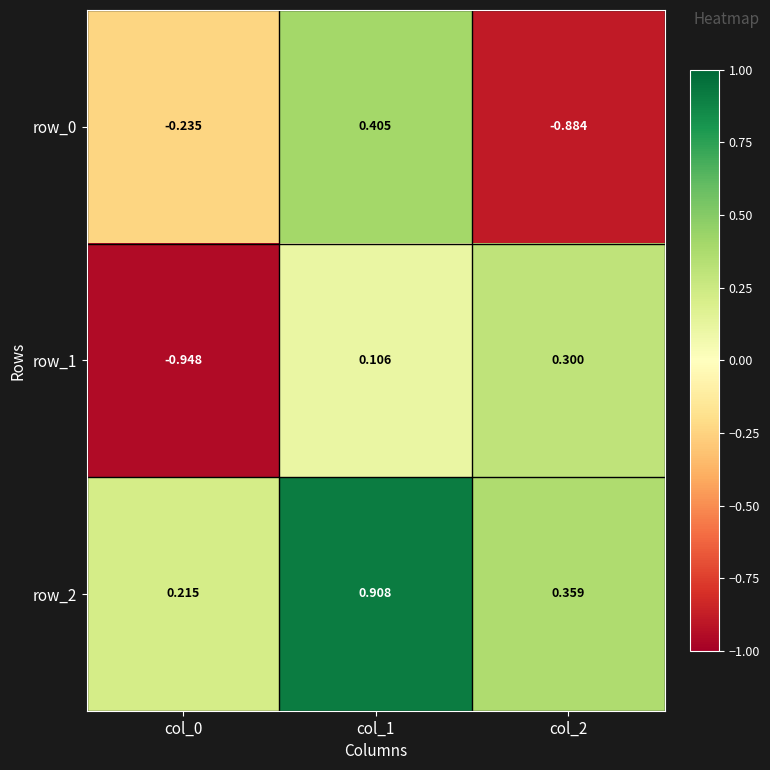

How many negative values does the row_1 series have?

1